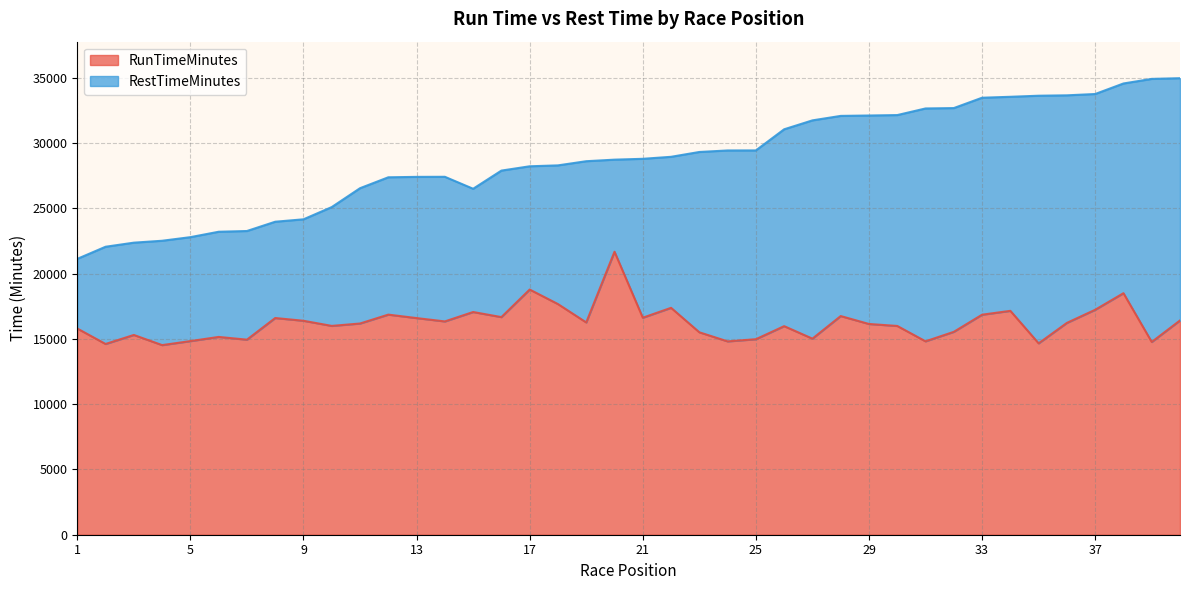

What is the minimum value shown in the chart?

14529